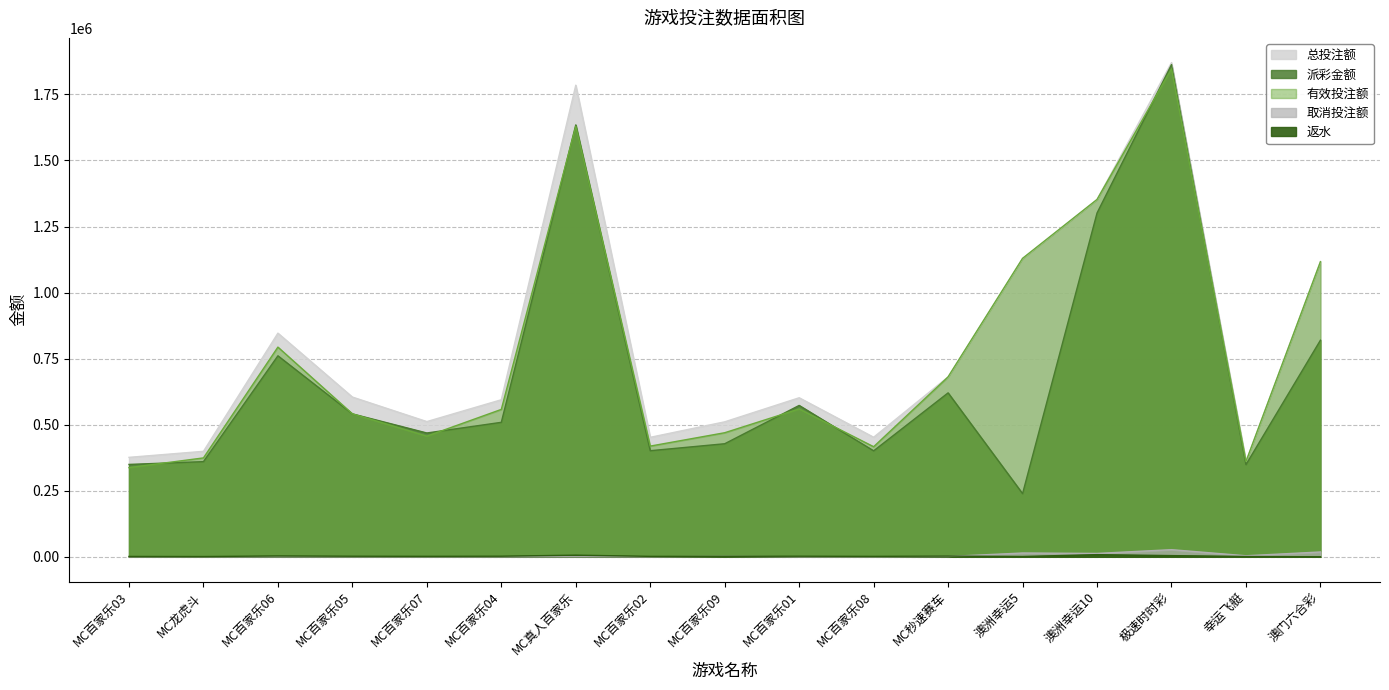

Where does the 返水 series first go above 1844?

MC百家乐06